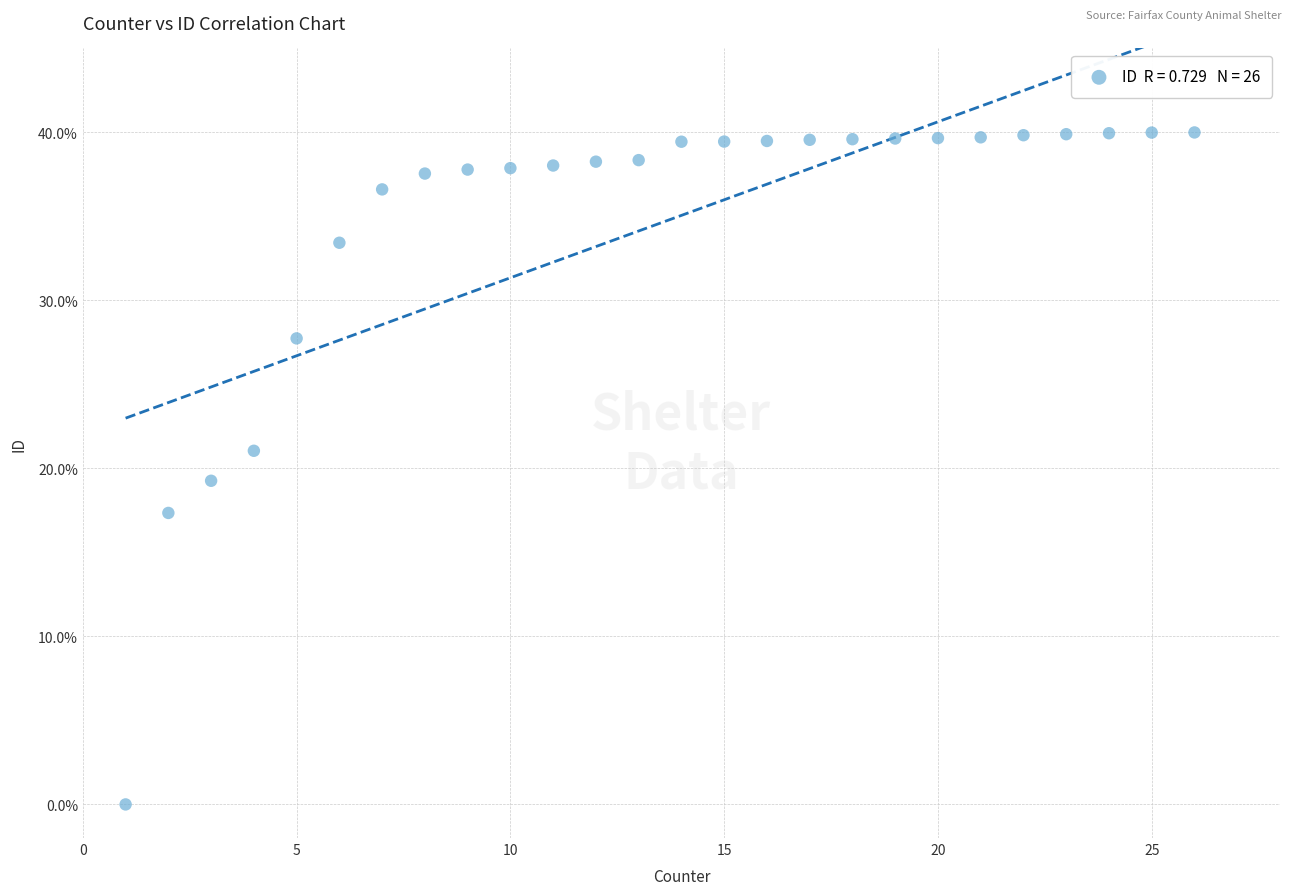

What is the range of X values (max minus min)?

25.0